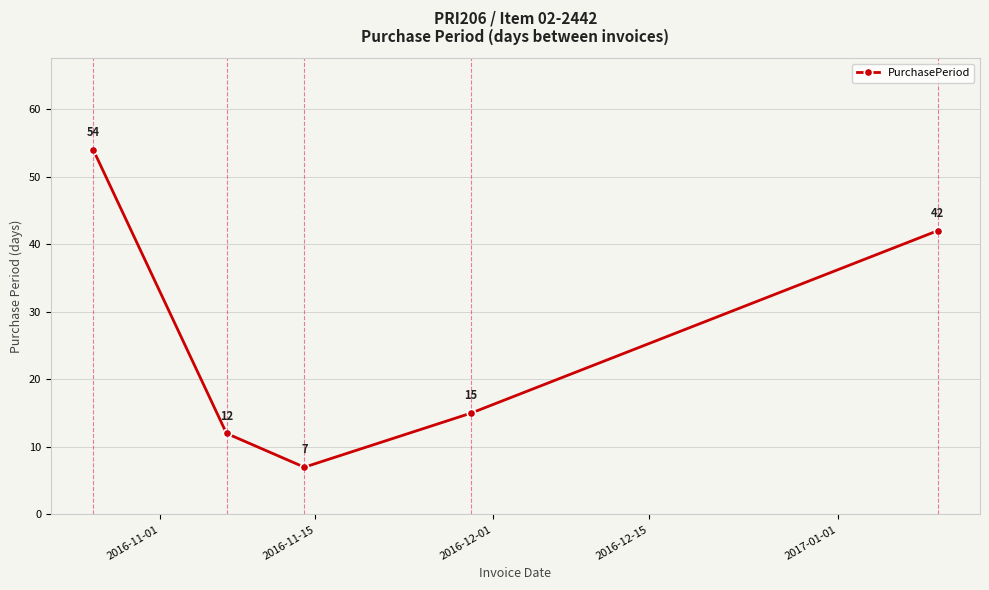

What is the value of the 5th point from the left?

42